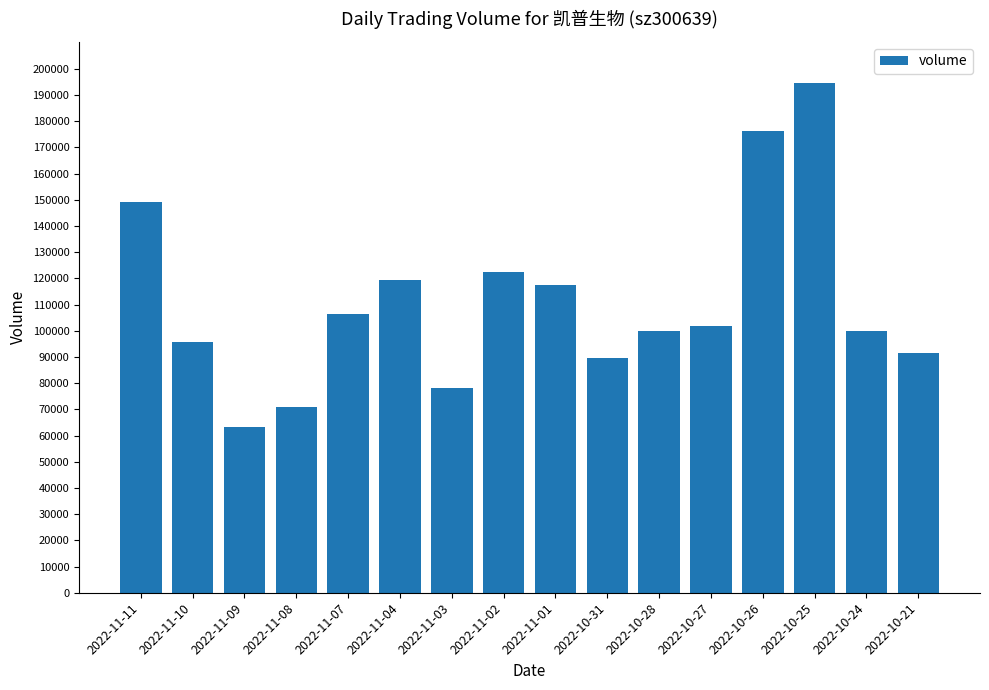

What is the change in value from 2022-11-03 to 2022-10-28?

+21839